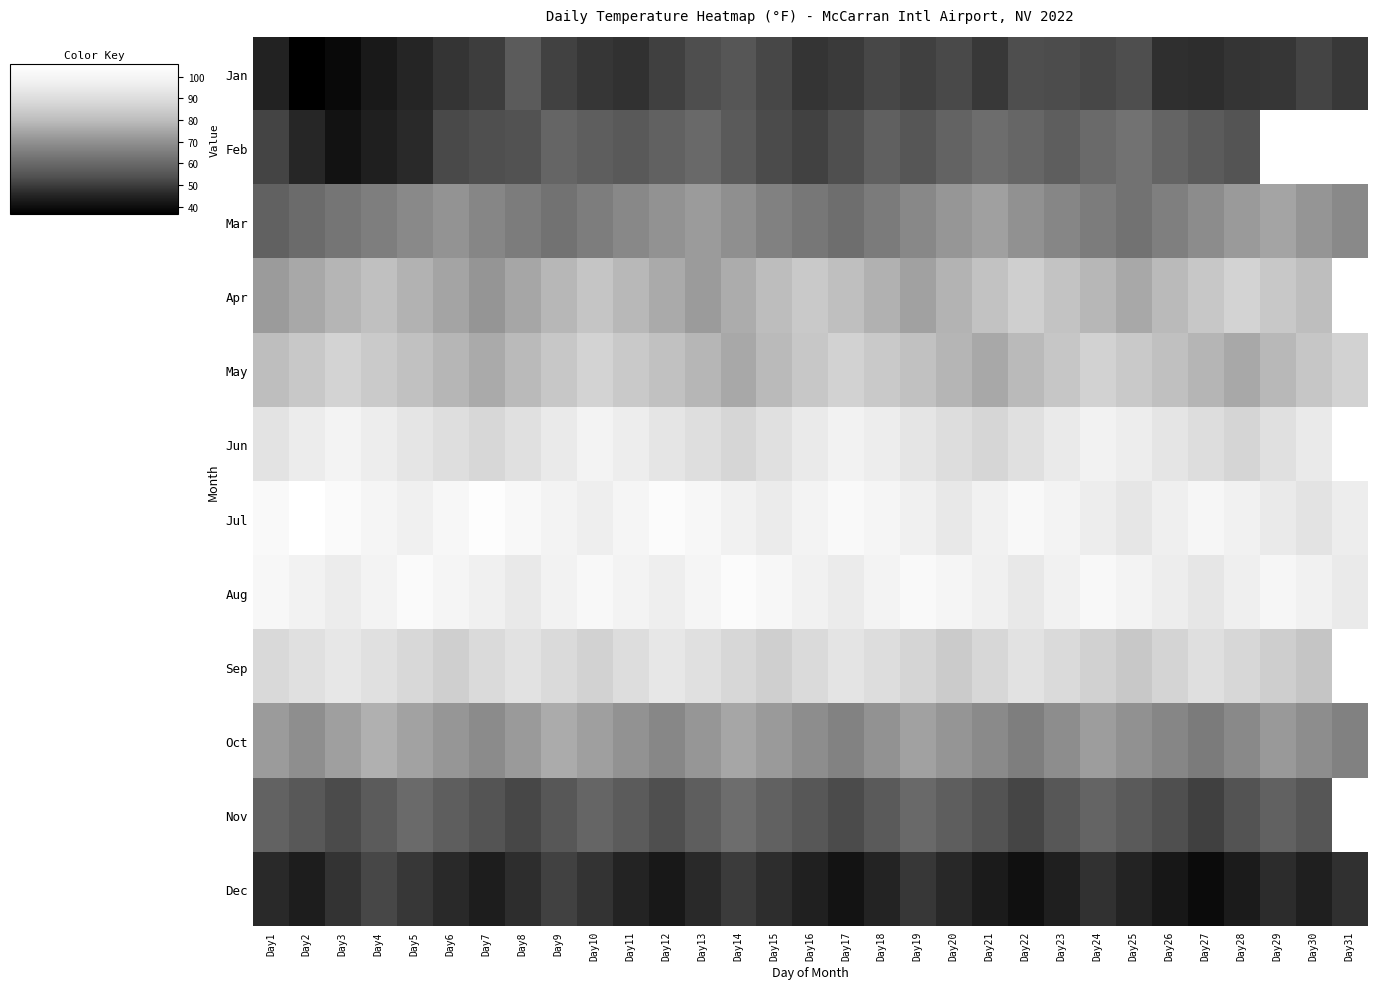

What is the lowest value of the Jun series?

87.4